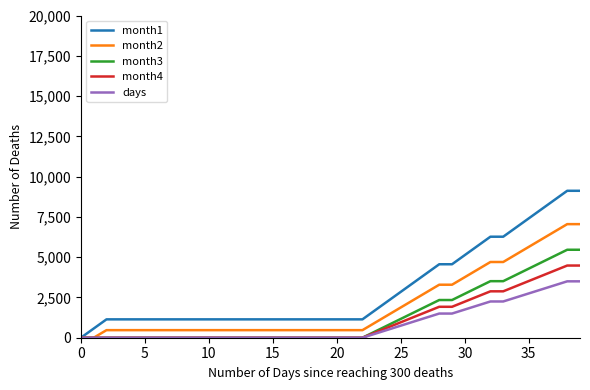

List the series in order of their peak value, highest first.

month1, month2, month3, month4, days